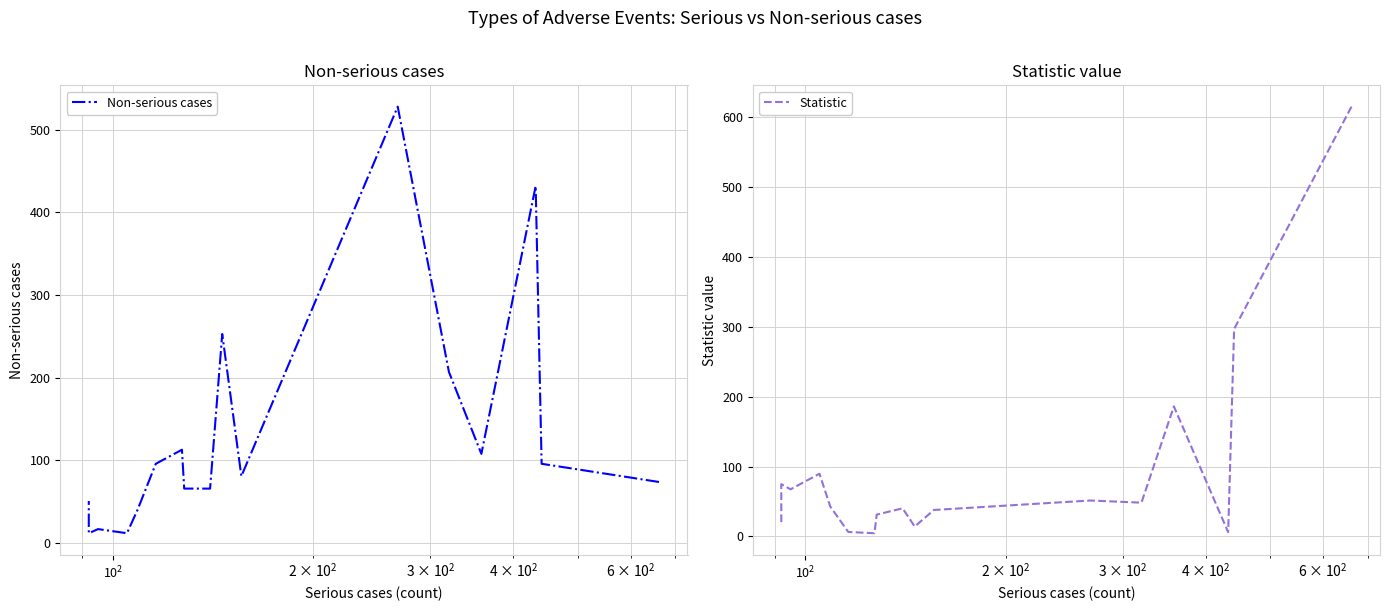

List the series in order of their overall mean, lowest first.

Statistic, Non-serious cases